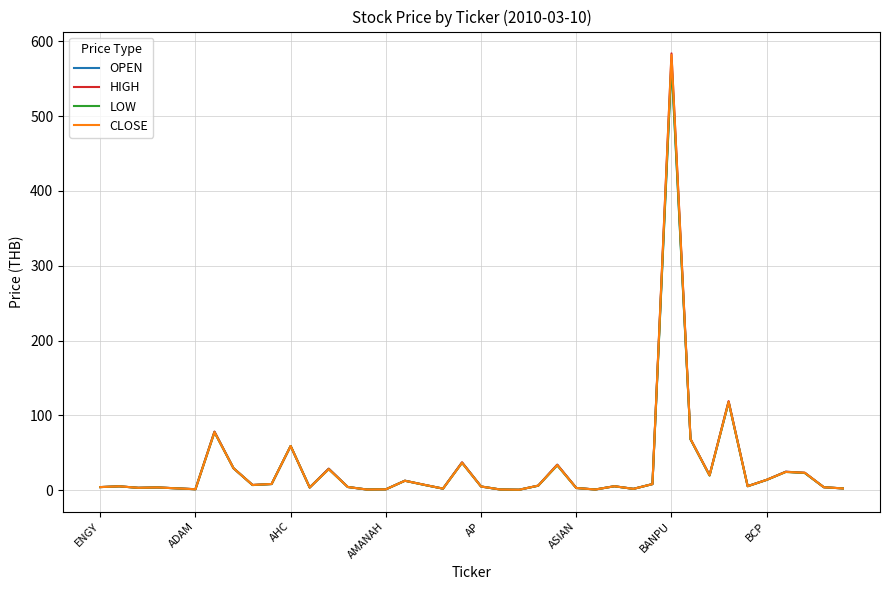

Which series has the widest spread of values?

HIGH